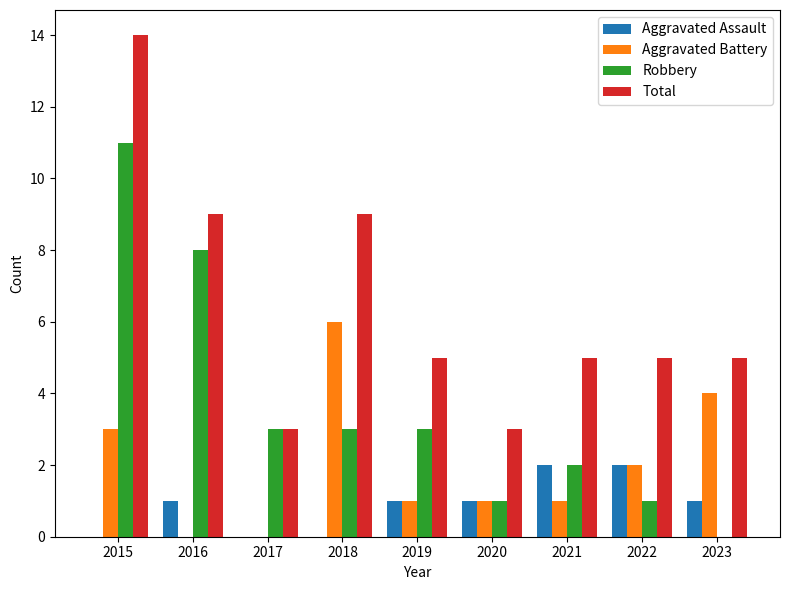

How many groups of bars are there?

9